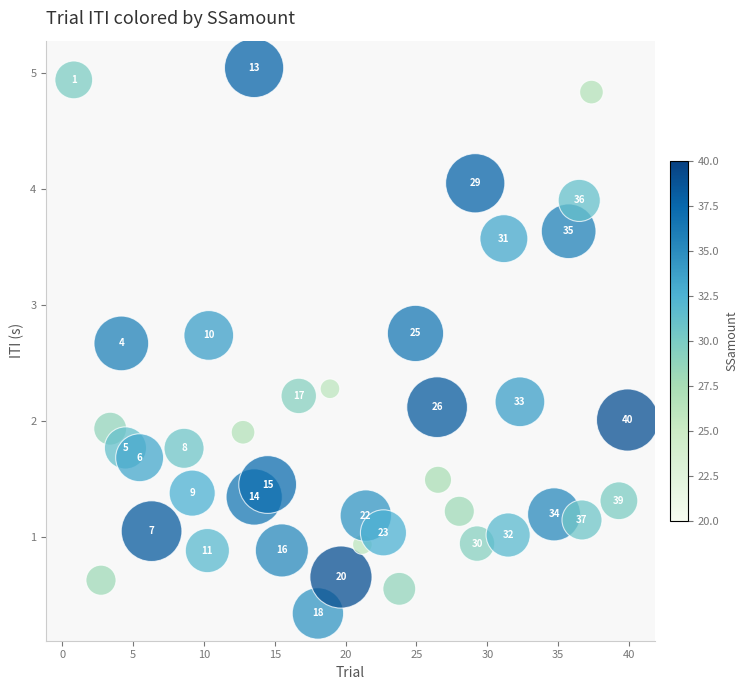

What Y value in the scatter plot is closest to 2?

2.0